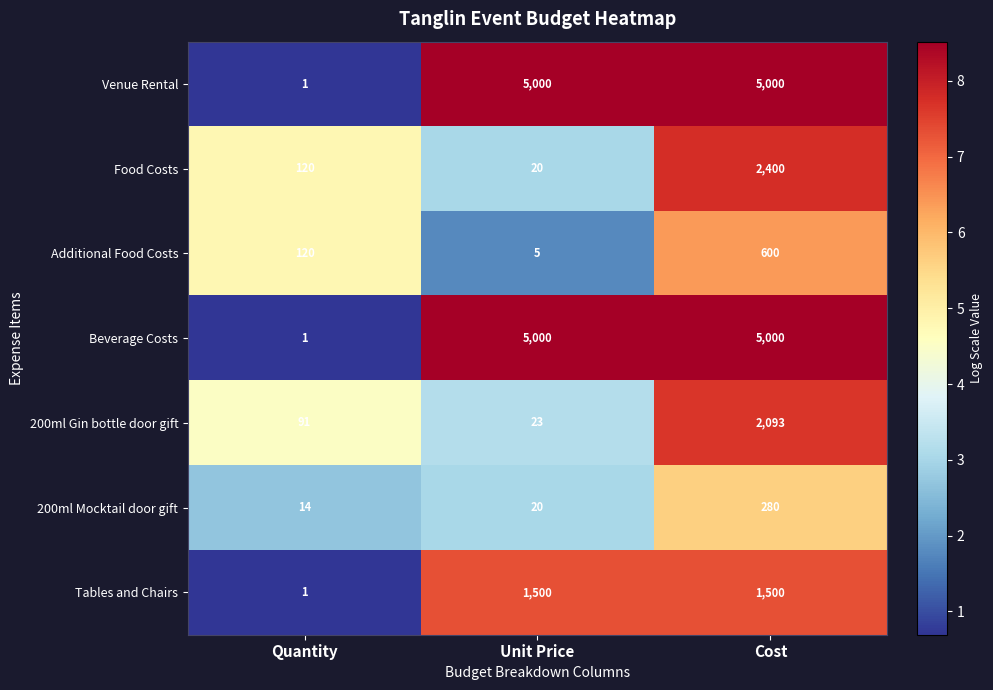

Reading right to left, list all the values displayed in this chart.

Venue Rental: 5000	5000	1
Food Costs: 2400	20	120
Additional Food Costs: 600	5	120
Beverage Costs: 5000	5000	1
200ml Gin bottle door gift: 2093	23	91
200ml Mocktail door gift: 280	20	14
Tables and Chairs: 1500	1500	1